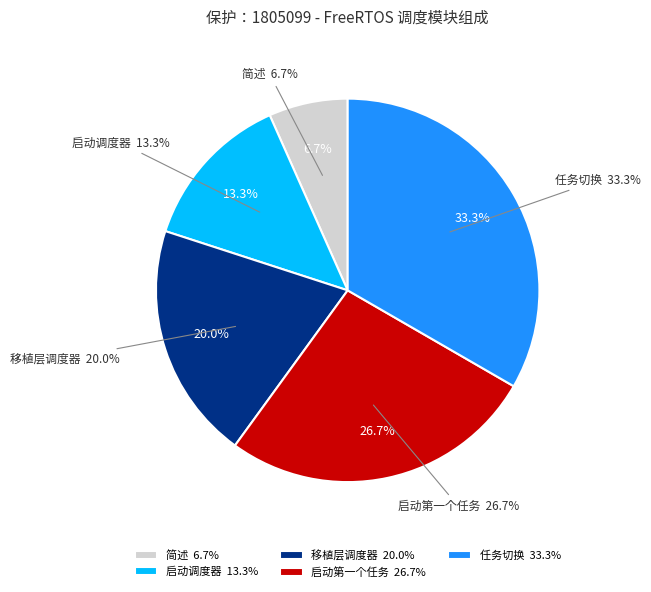

To the nearest percent, what percentage of the pie is 简述?

7%